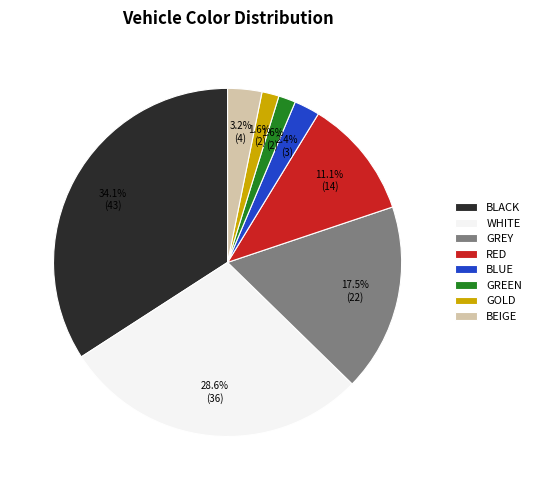

What is the largest slice in the pie chart?

BLACK